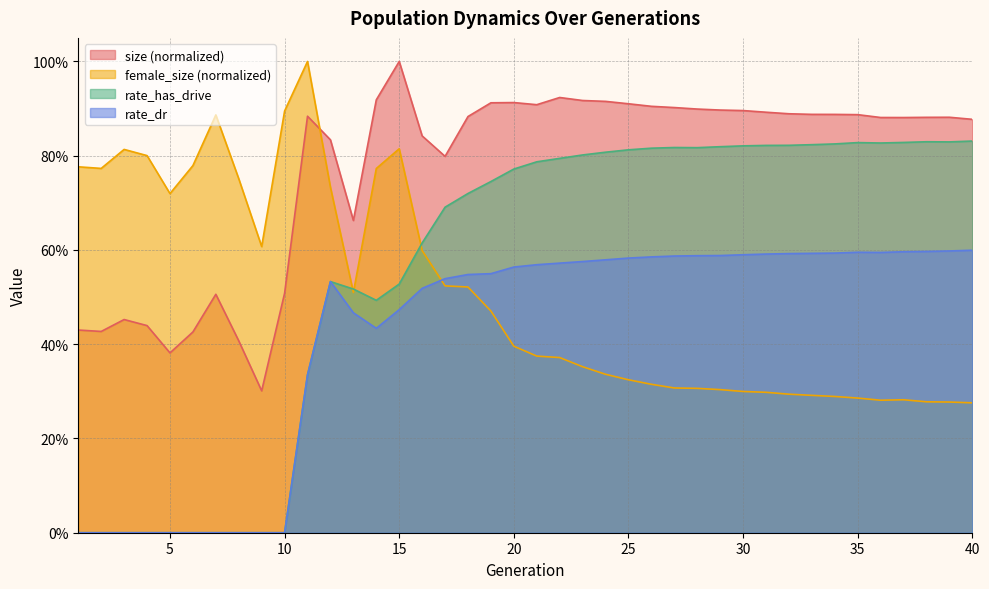

What is the total value across all series at 15?

2.8